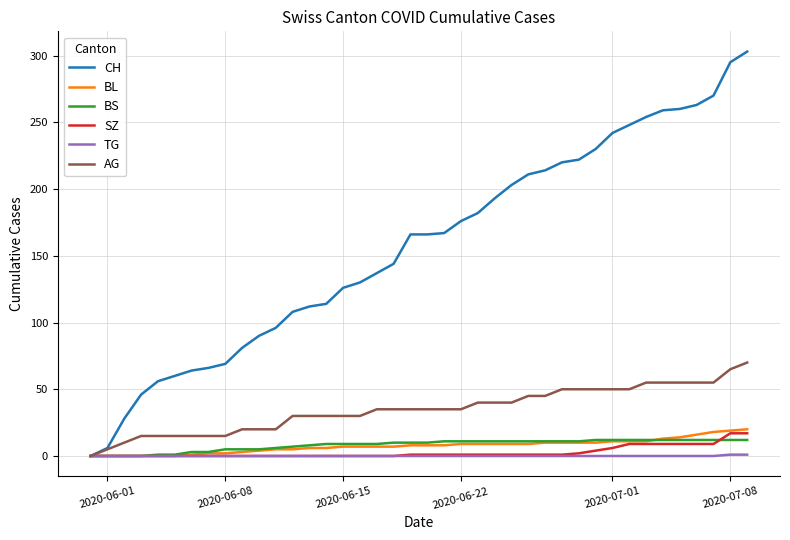

What is the sum of all BS values?

329